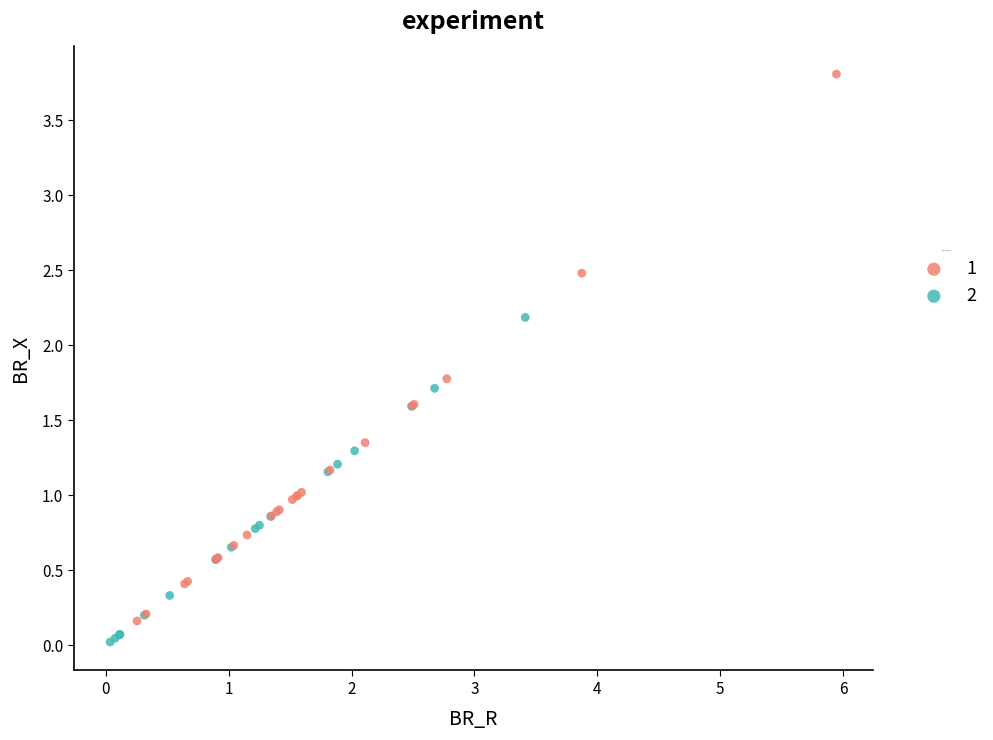

Which series reaches the minimum Y coordinate?

2